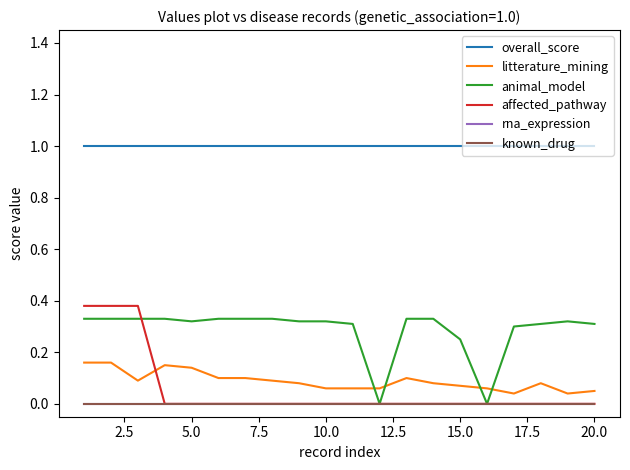

Does the chart have visible grid lines?

No